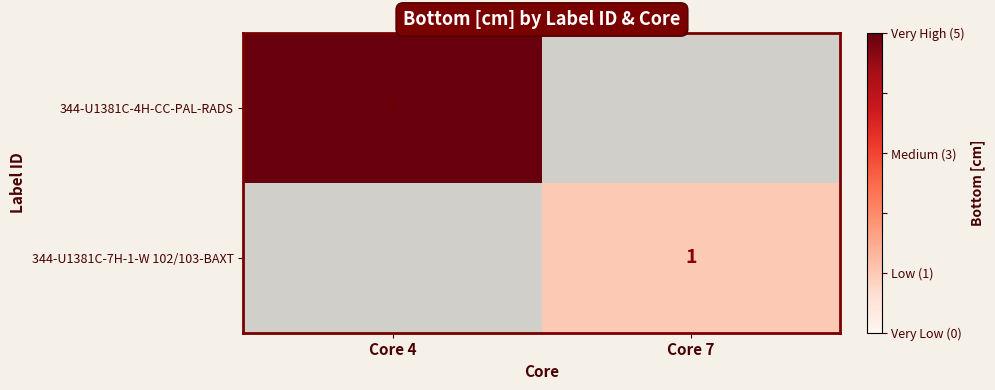

The 344-U1381C-4H-CC-PAL-RADS series shows 9 at Core 4. True or false?

False